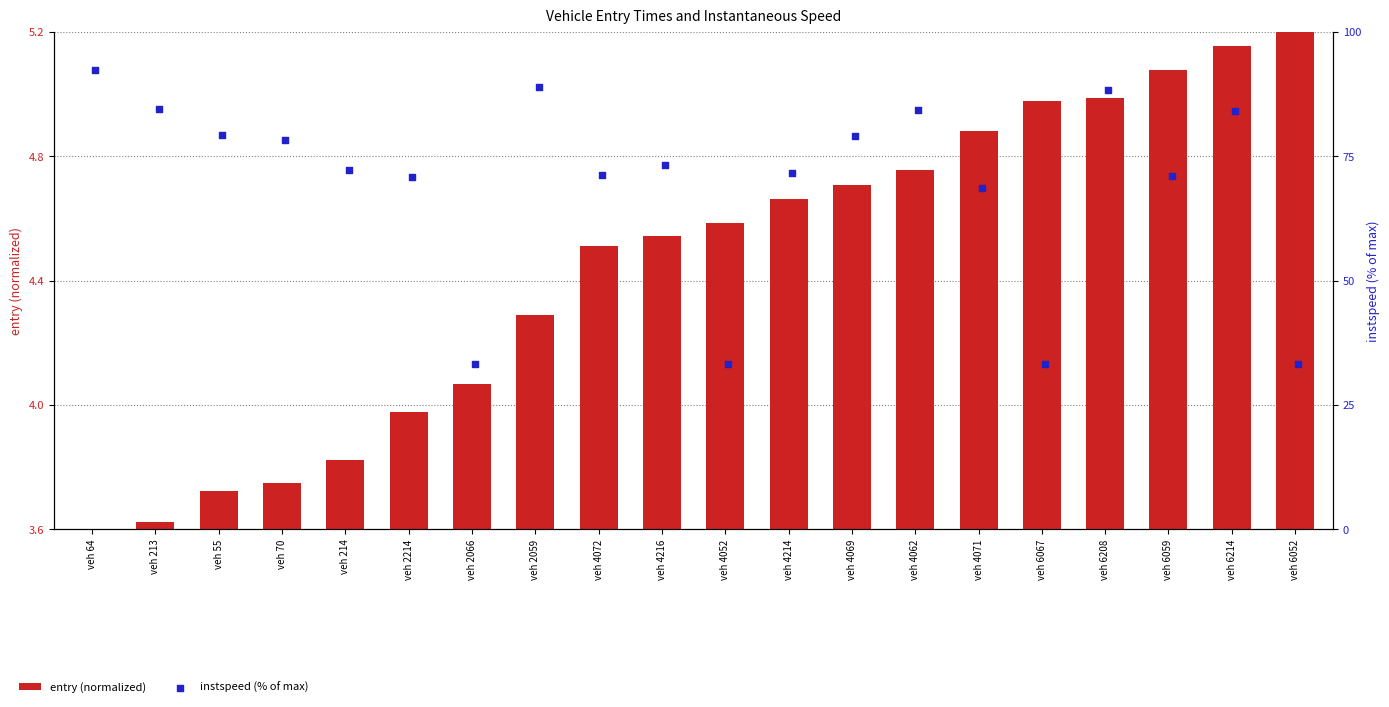

Is the value of entry (normalized) at veh 55 greater than the value of instspeed (% of max) at veh 6067?

No